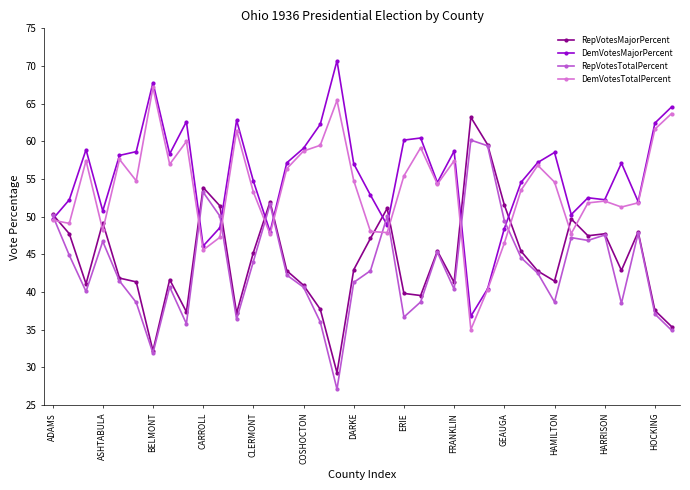

True or false: DemVotesMajorPercent has more than 0 points higher than both neighbors.

True